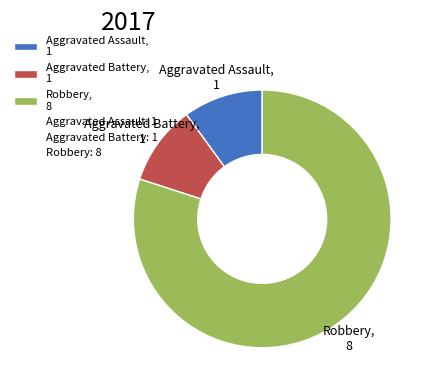

How many segments does this pie chart have?

3